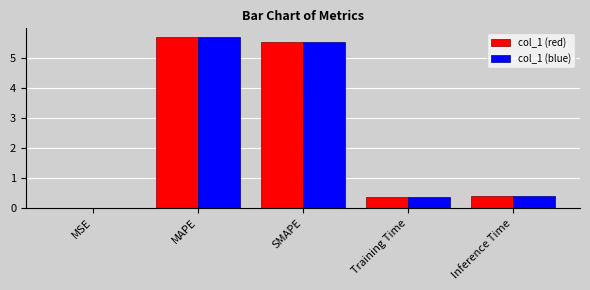

What is the sum of all col_1 (red) values?

12.0